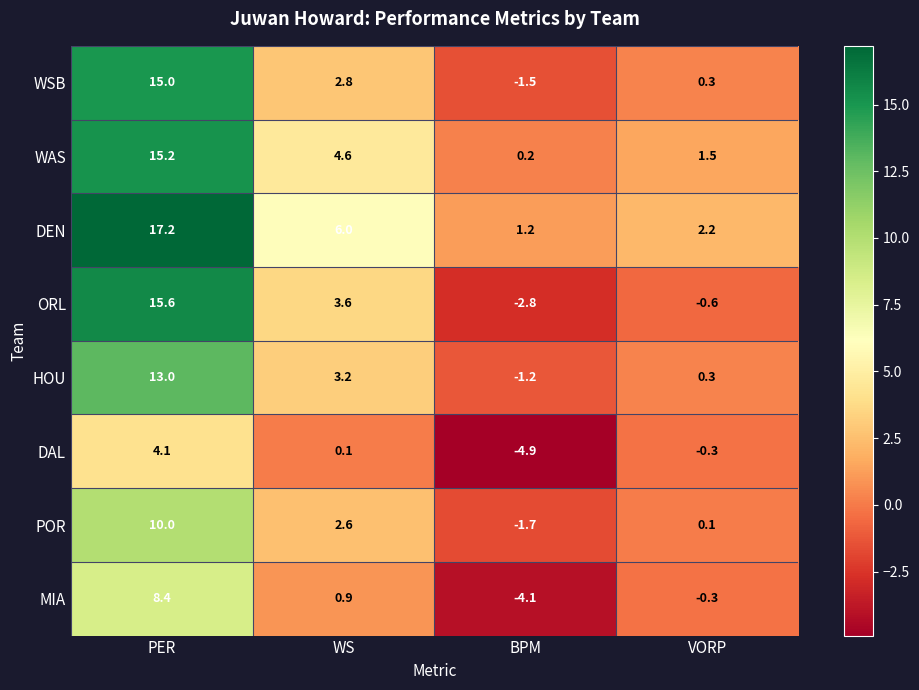

Between PER and BPM, which series saw the biggest shift?

ORL